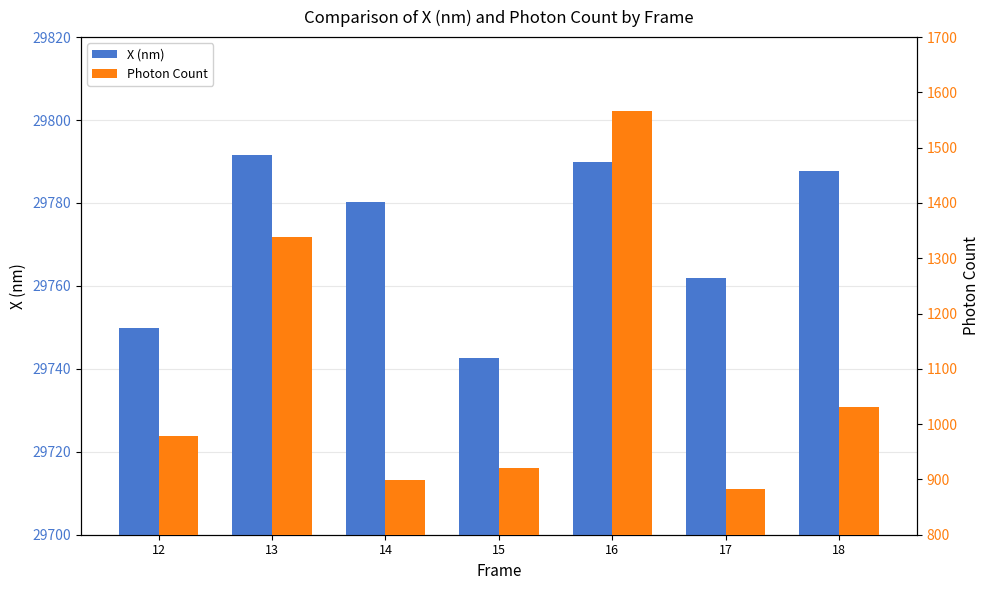

How many distinct data groups are displayed?

2